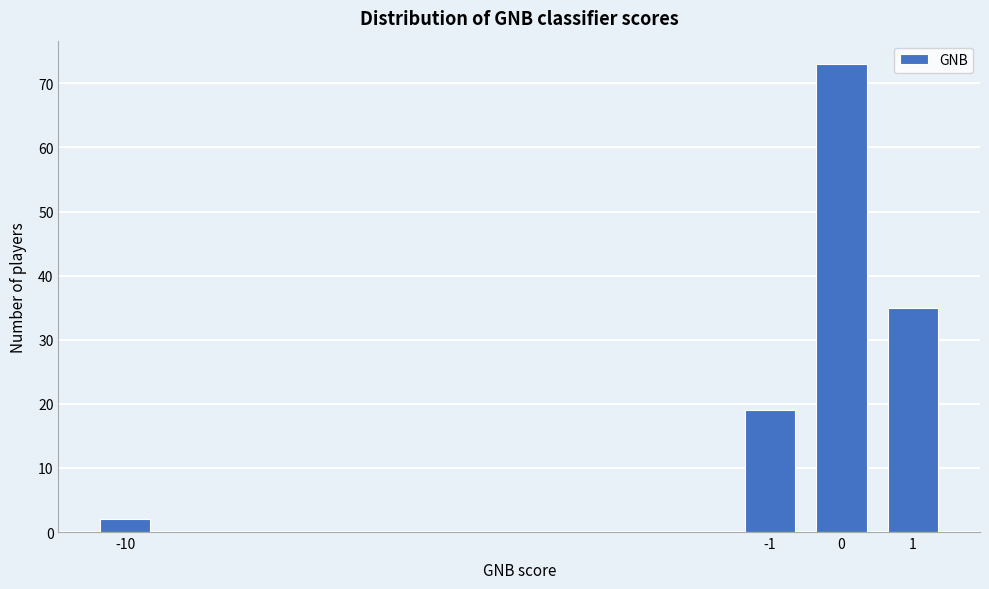

Reading left to right, what are all the values shown in this chart?

2	19	73	35